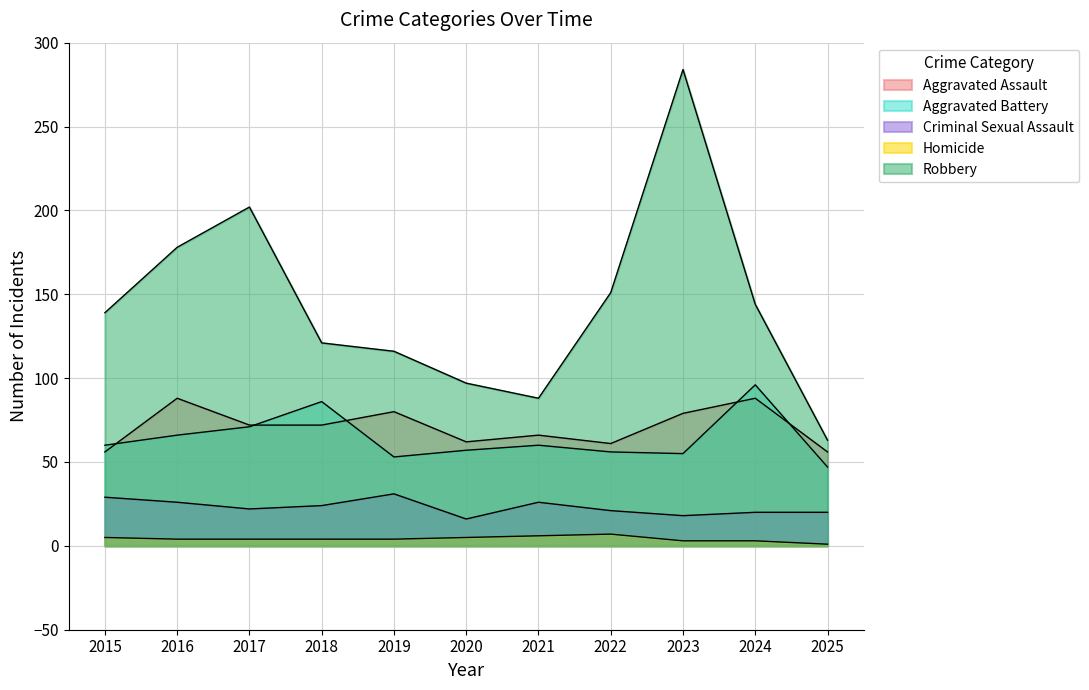

True or false: Aggravated Battery has a value of 106 at 2017.

False